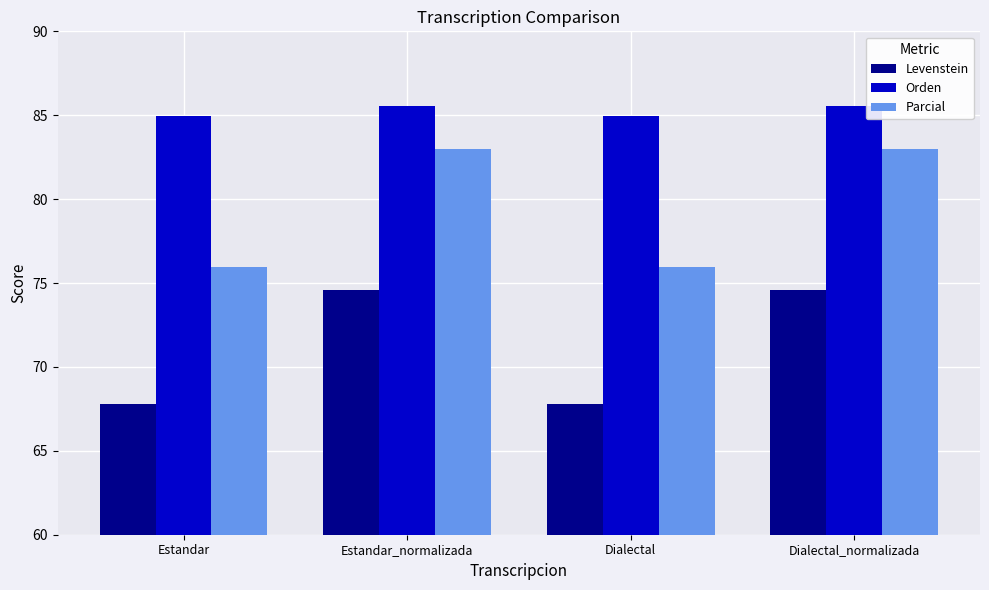

What is the sum of the Orden values at Estandar and Dialectal_normalizada?

170.5